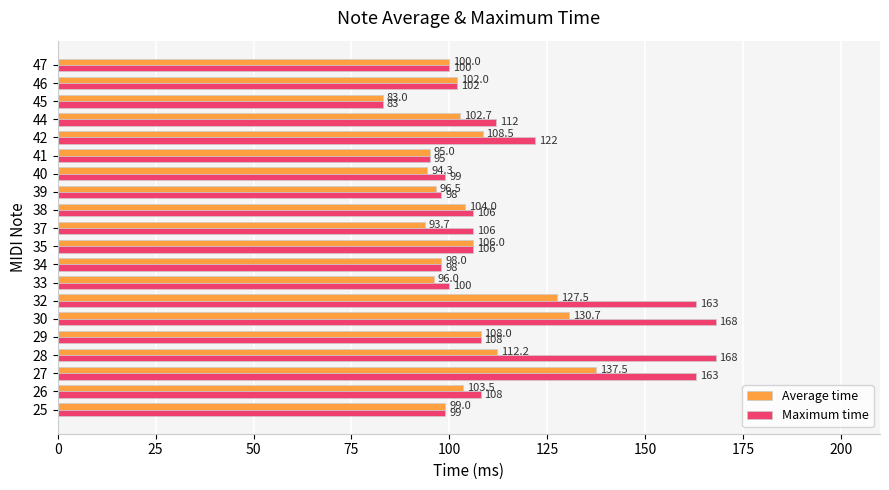

Between 32 and 39, which series saw the biggest shift?

Maximum time